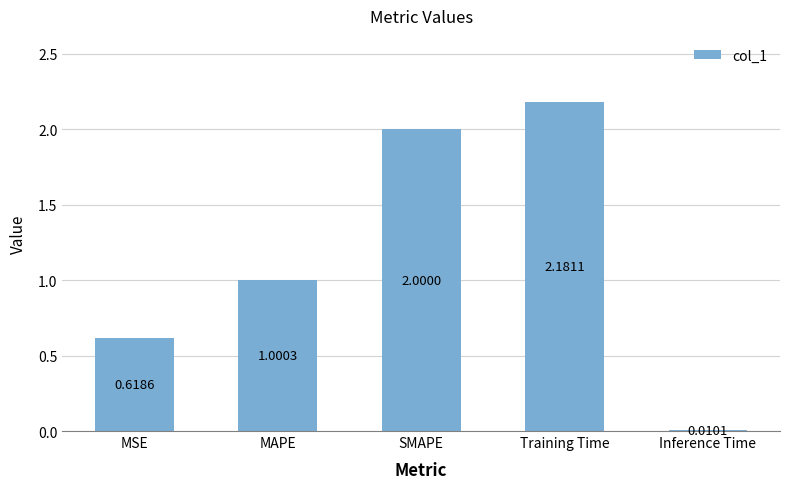

Which has a higher value, Inference Time or MSE?

MSE